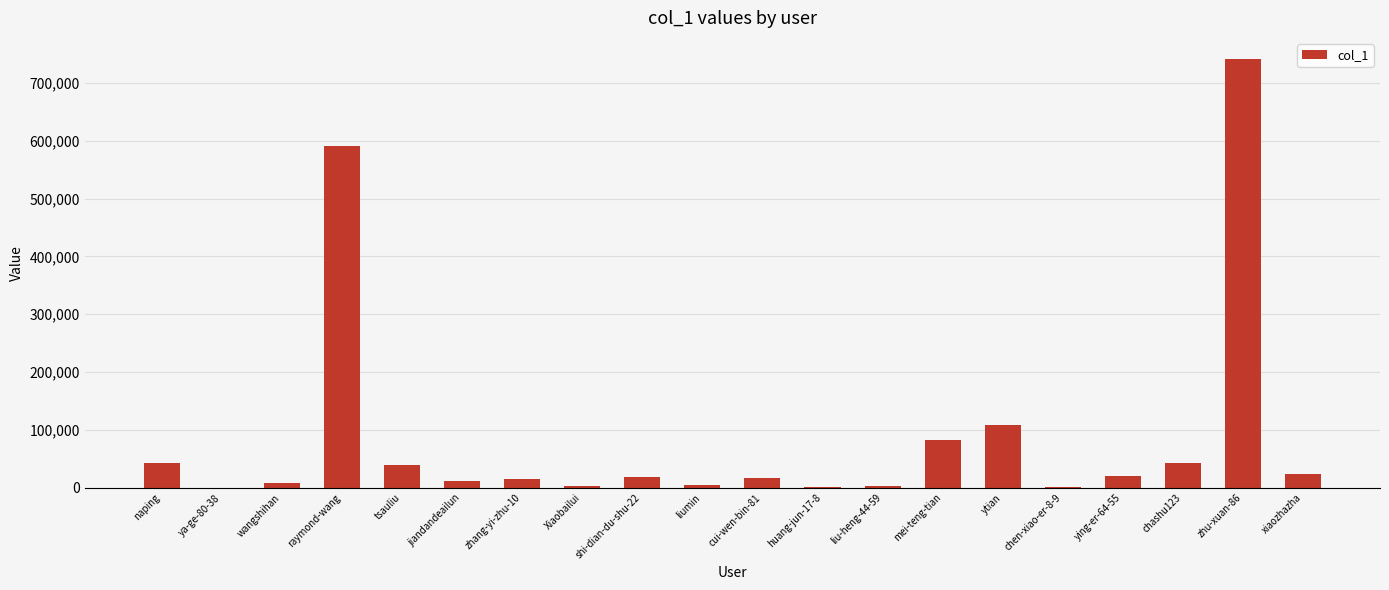

What is the change in value from wangshihan to liumin?

-2845